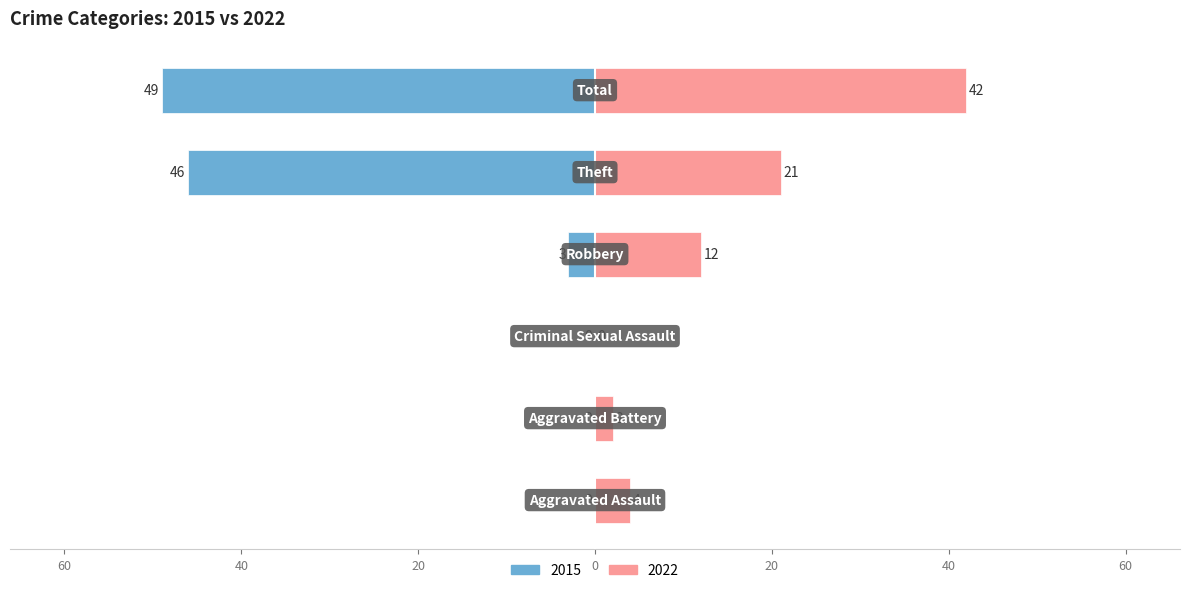

Which series has the widest spread of values?

2015